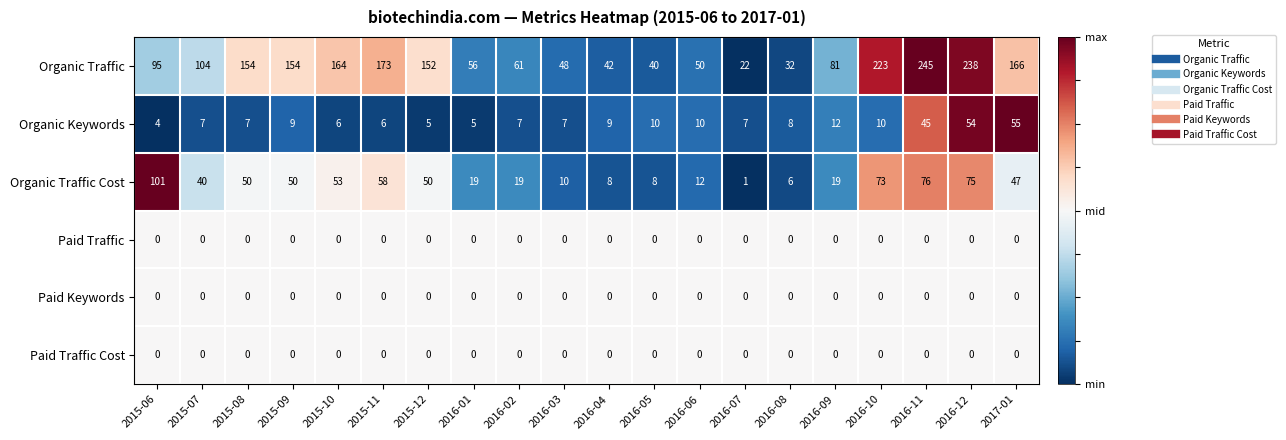

True or false: Organic Traffic Cost has a value of 10 at 2016-03.

True